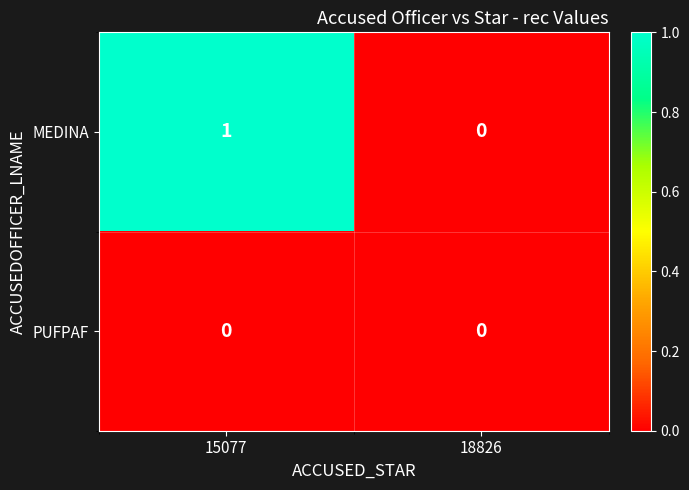

True or false: PUFPAF has a value of 0 at 18826.

True